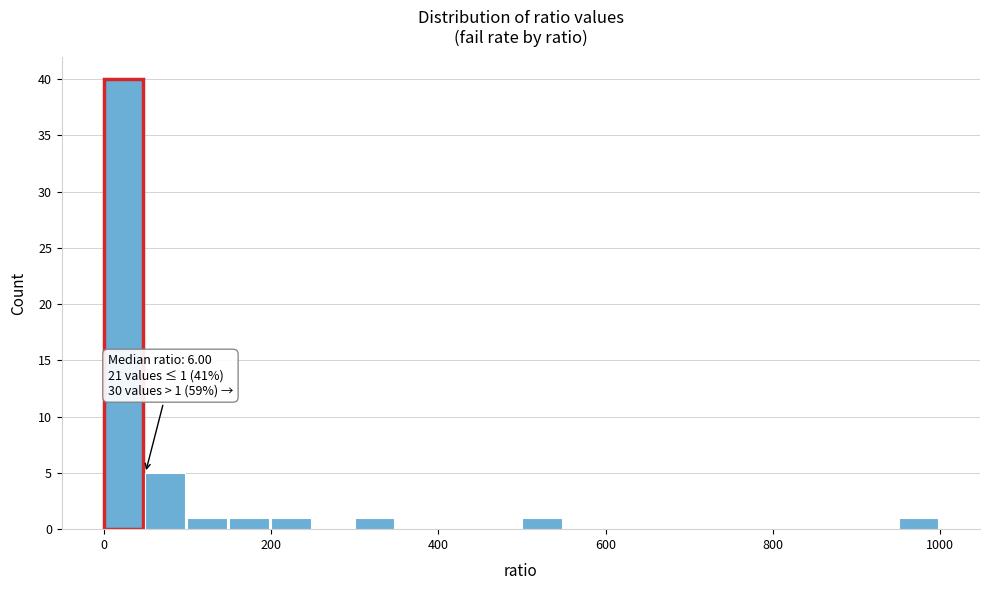

Around what value on the x-axis is the tallest bar? Give the approximate position of its centre, as read against the axis.

20